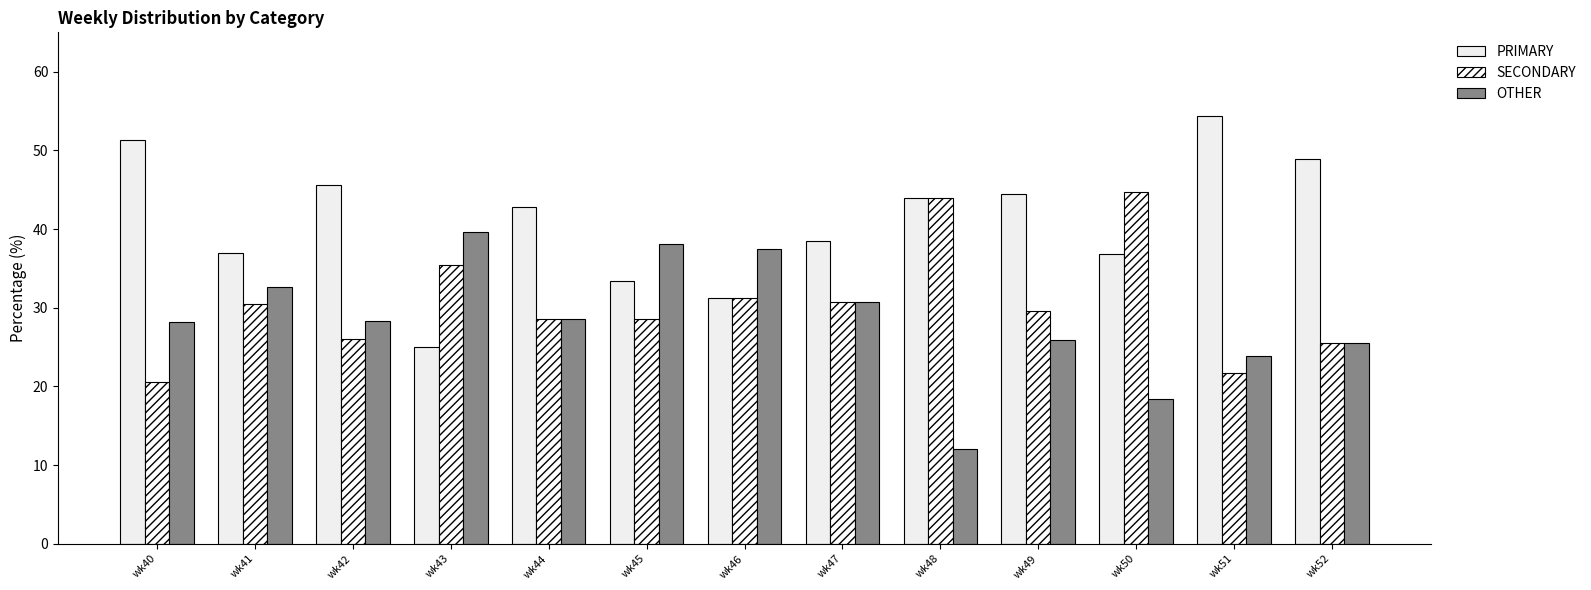

What is the difference between the maximum and minimum values in the PRIMARY series?

29.3